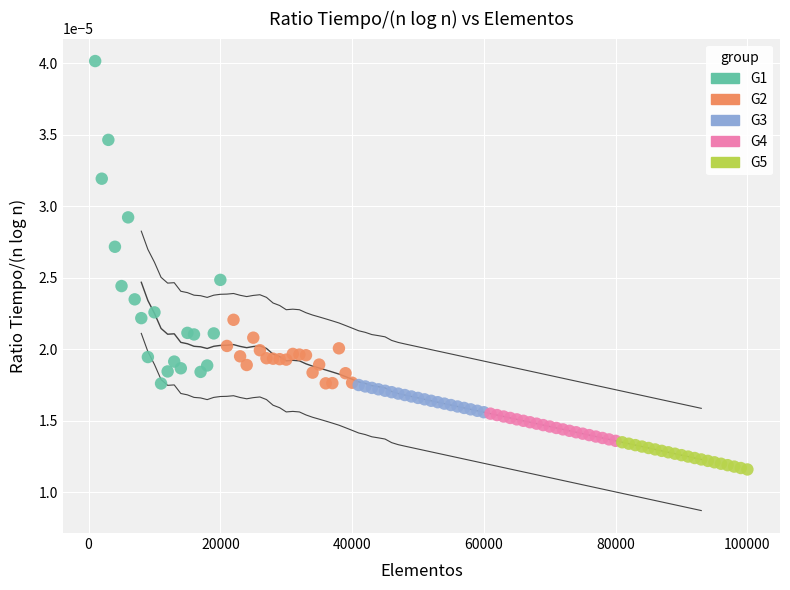

Which series has the largest Y range (max minus min)?

G1